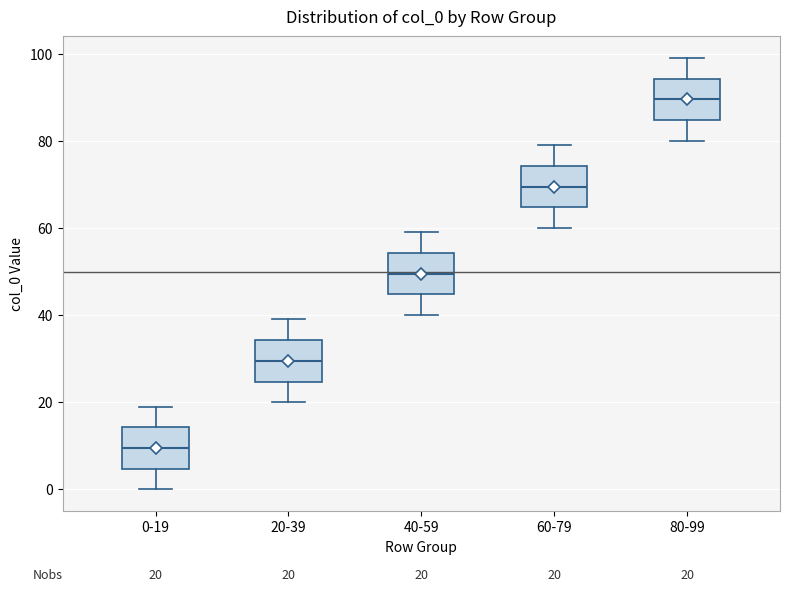

Which box's median line is the highest?

80-99